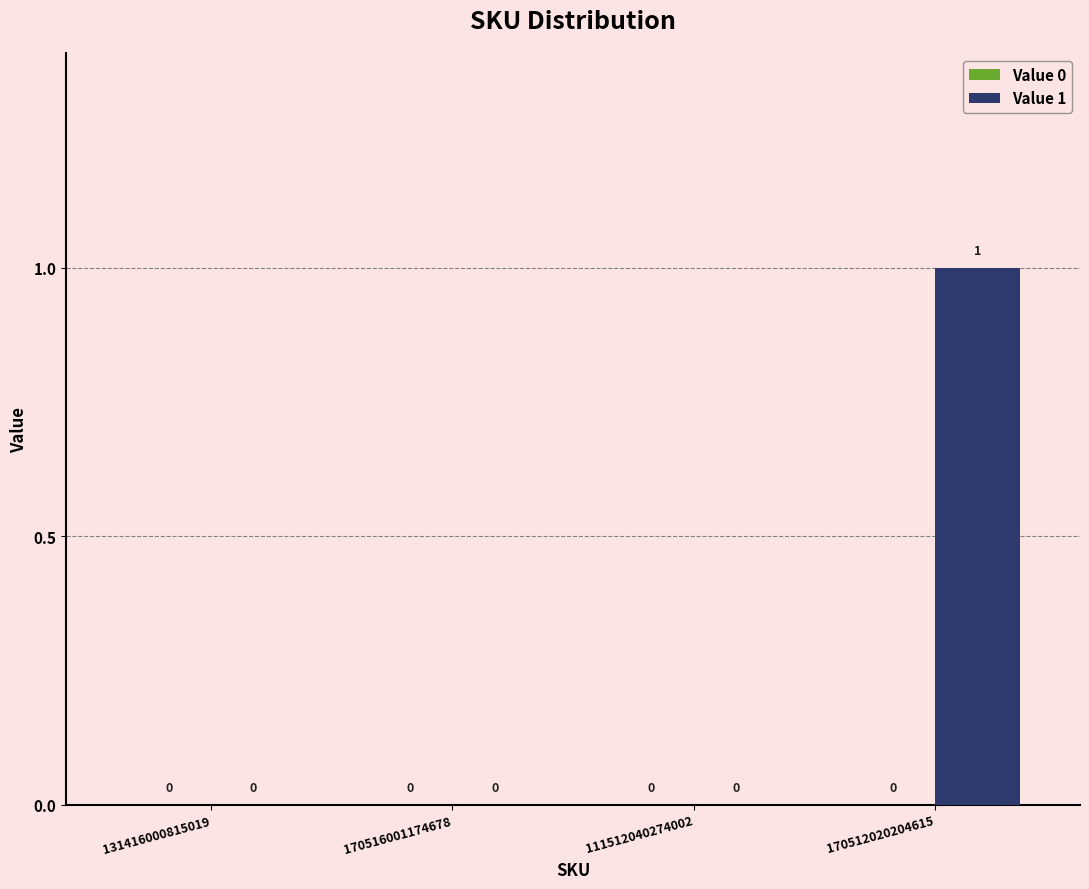

Which label corresponds to the largest value in the chart?

170512020204615